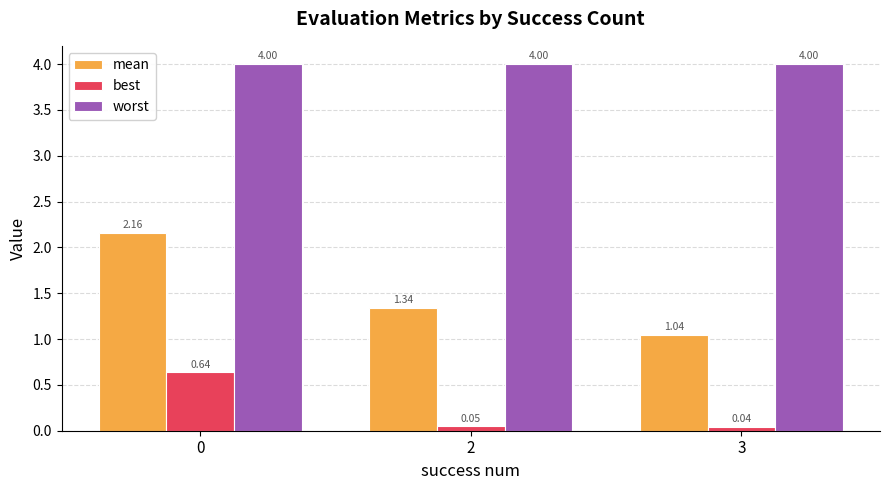

At how many categories does at least one series exceed 0?

3